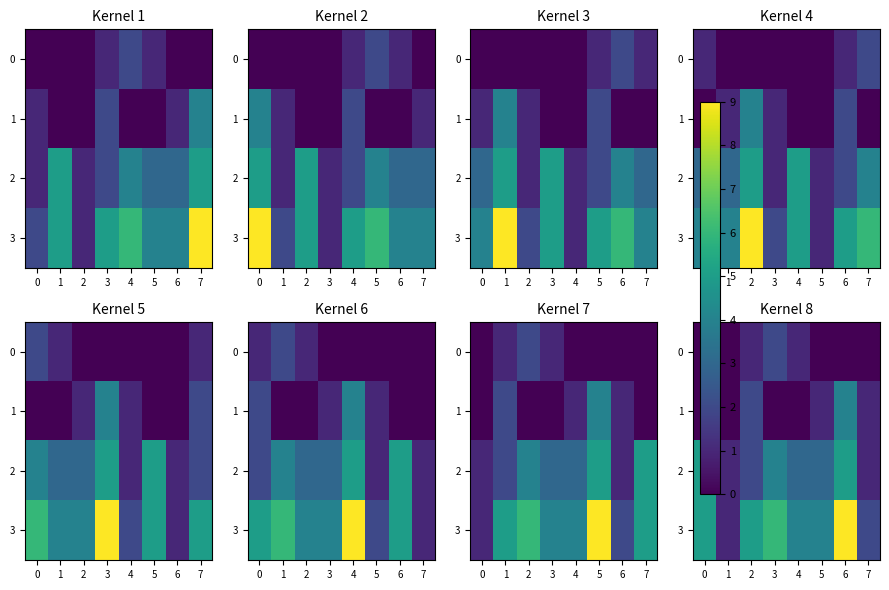

Is it true that 1 equals 7 at 6?

False